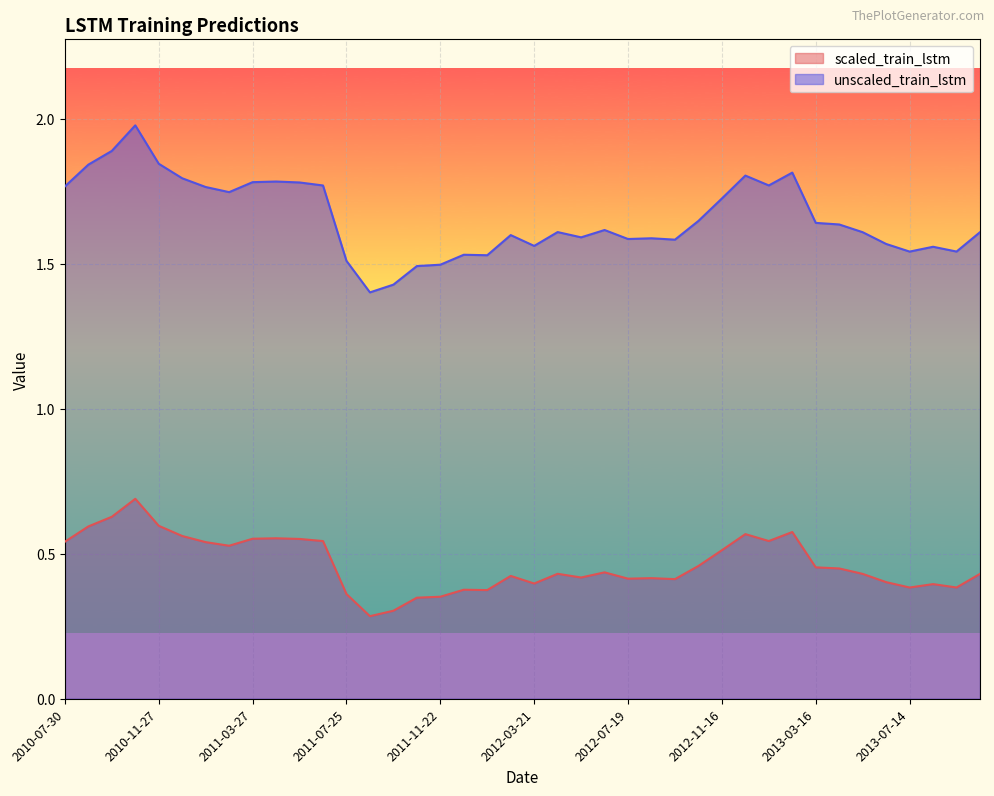

Where is the first local minimum for scaled_train_lstm?

2011-02-25